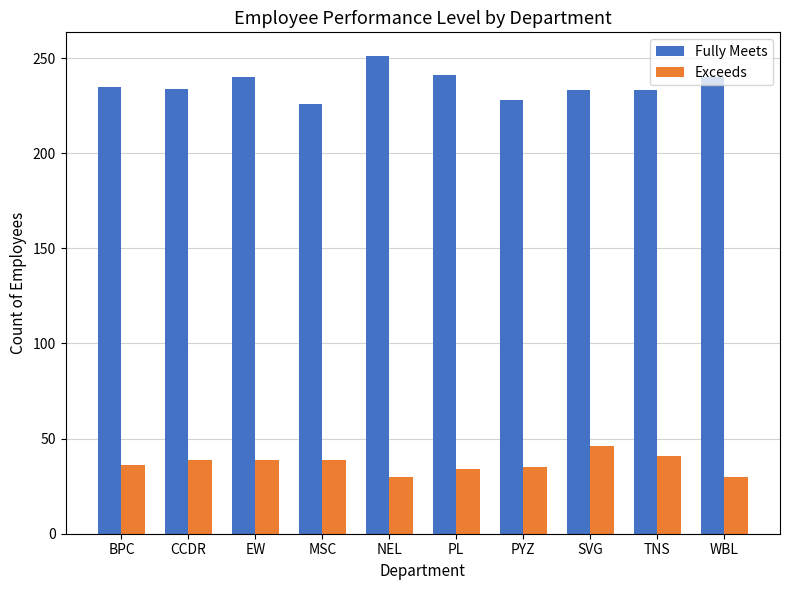

Which series has the widest spread of values?

Fully Meets